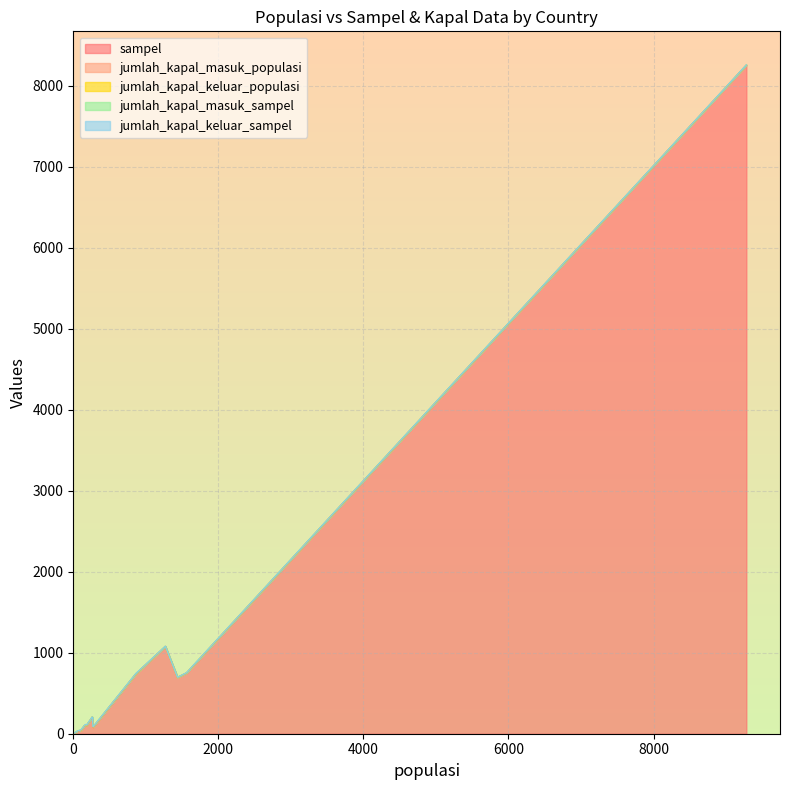

How many data points in jumlah_kapal_masuk_populasi are above 2?

5